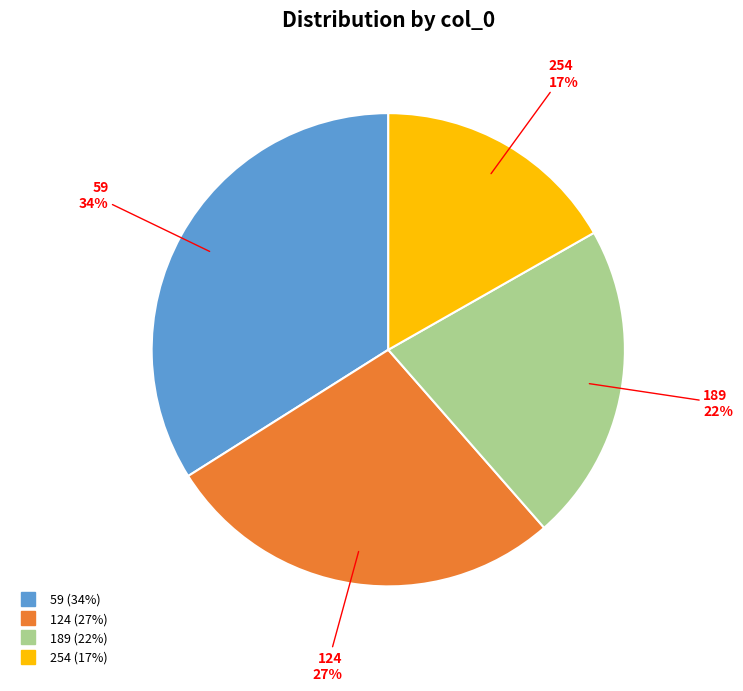

Does 254 account for over 50% of the chart?

No